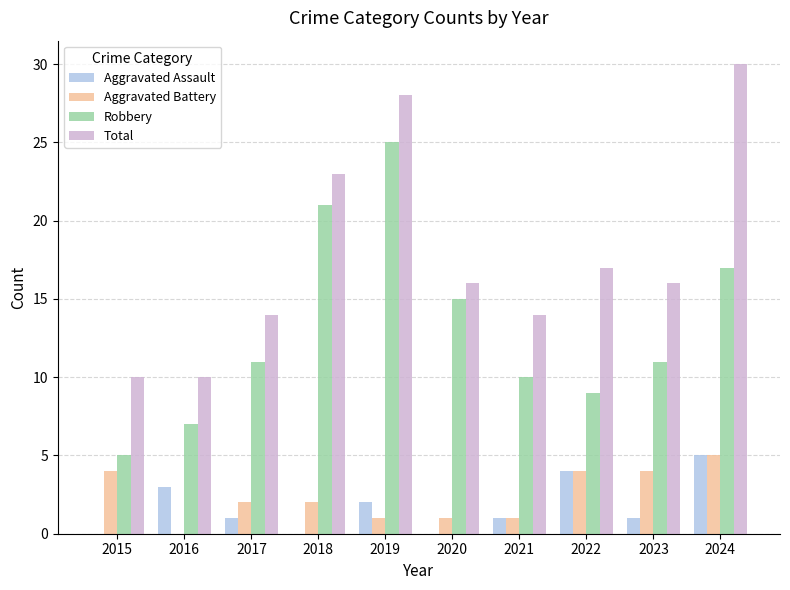

How many groups of bars are there?

10